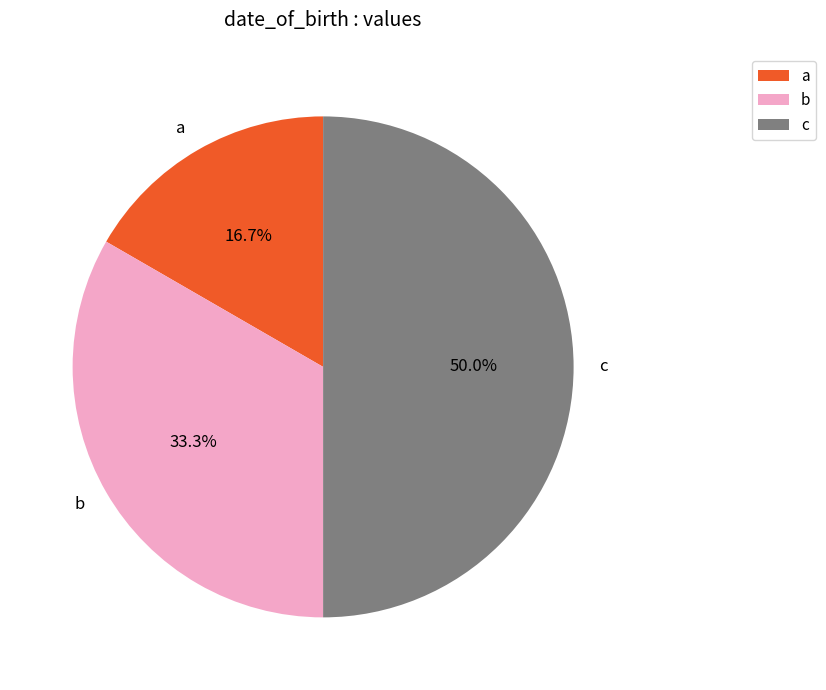

Does b represent more than half of the total?

No